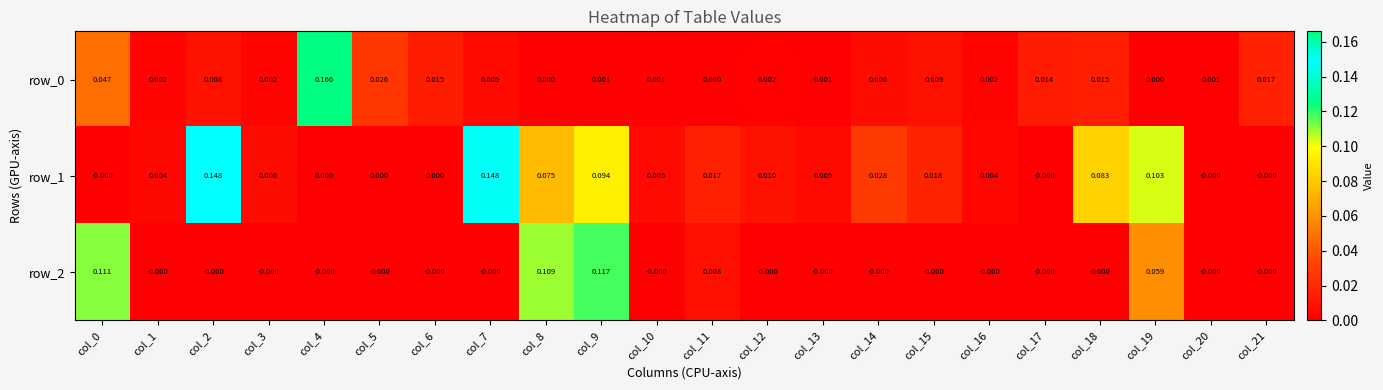

Is it true that row_1 equals 0.0 at col_14?

True